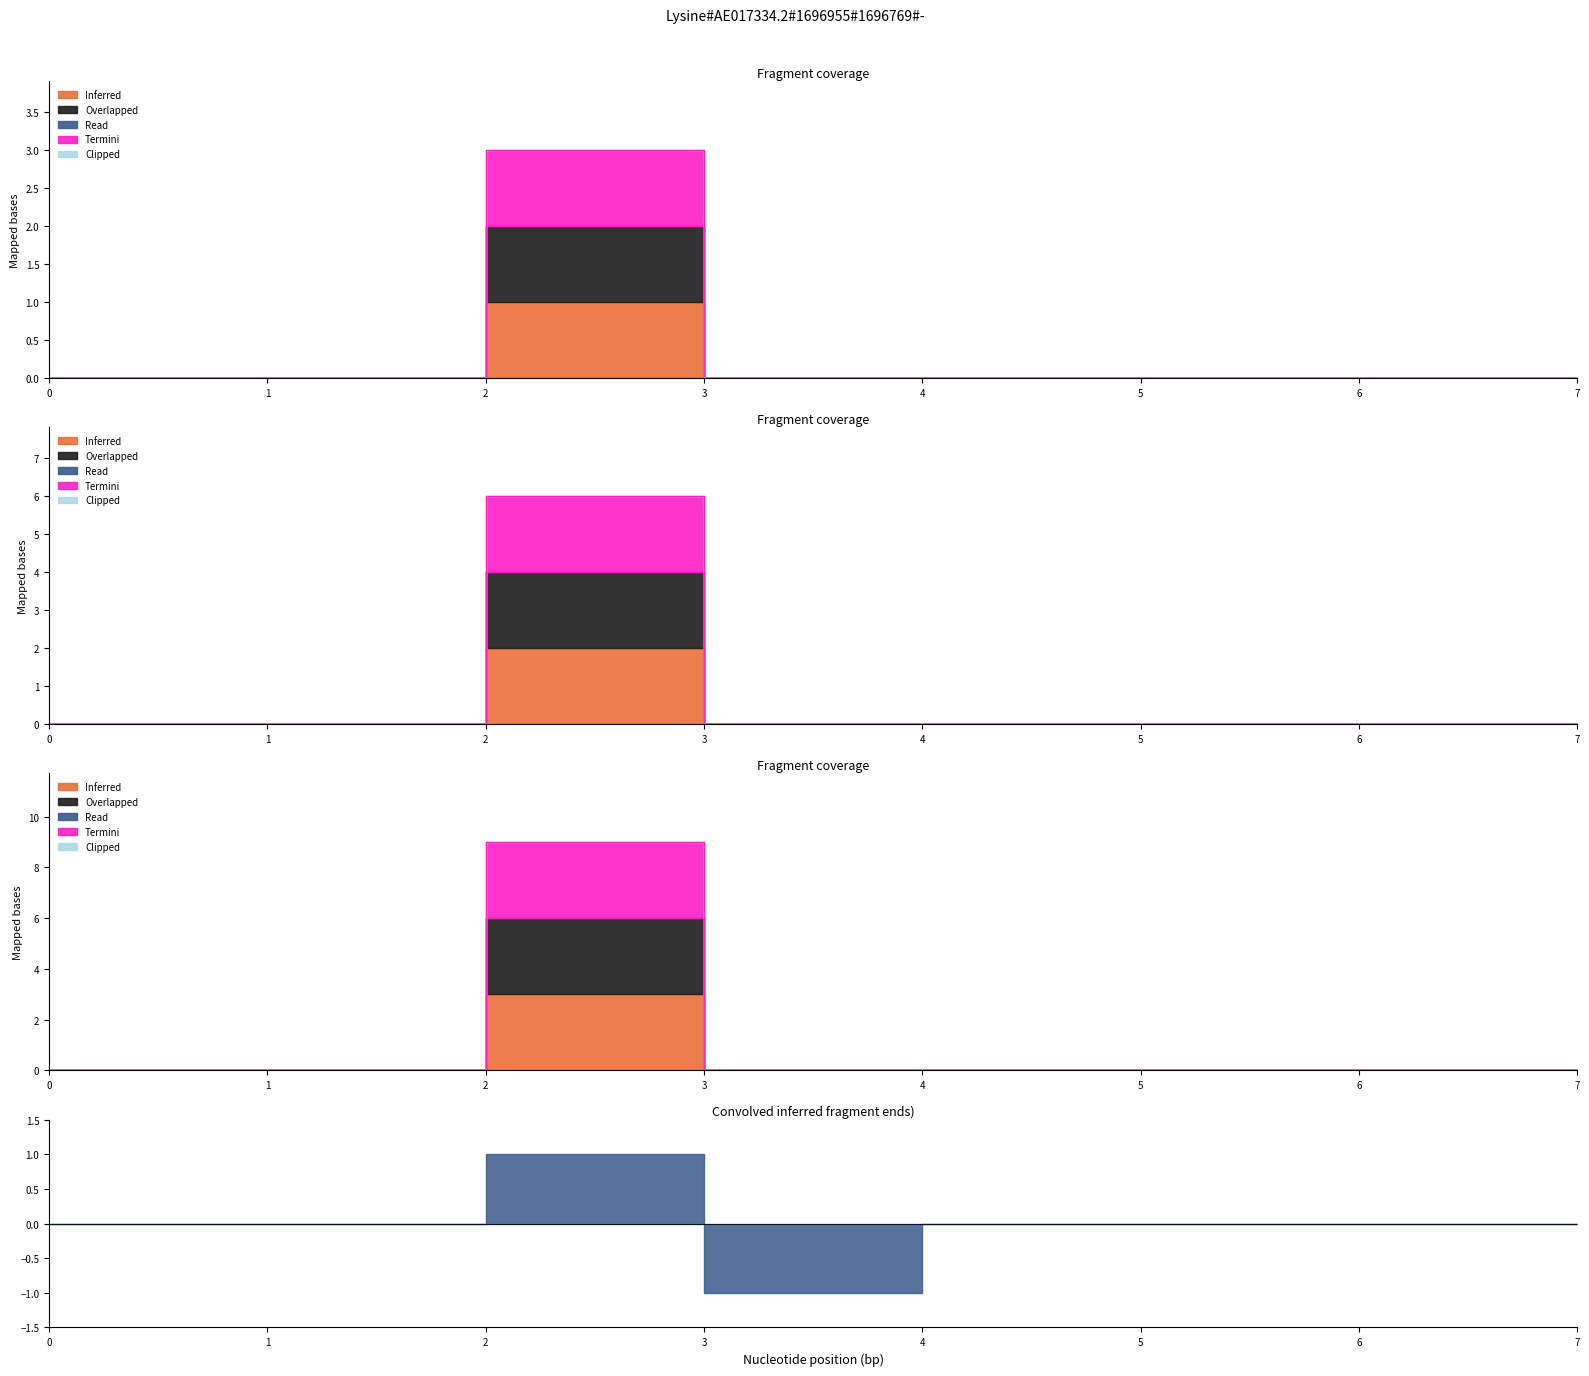

Is it true that Termini equals 0 at 1?

True